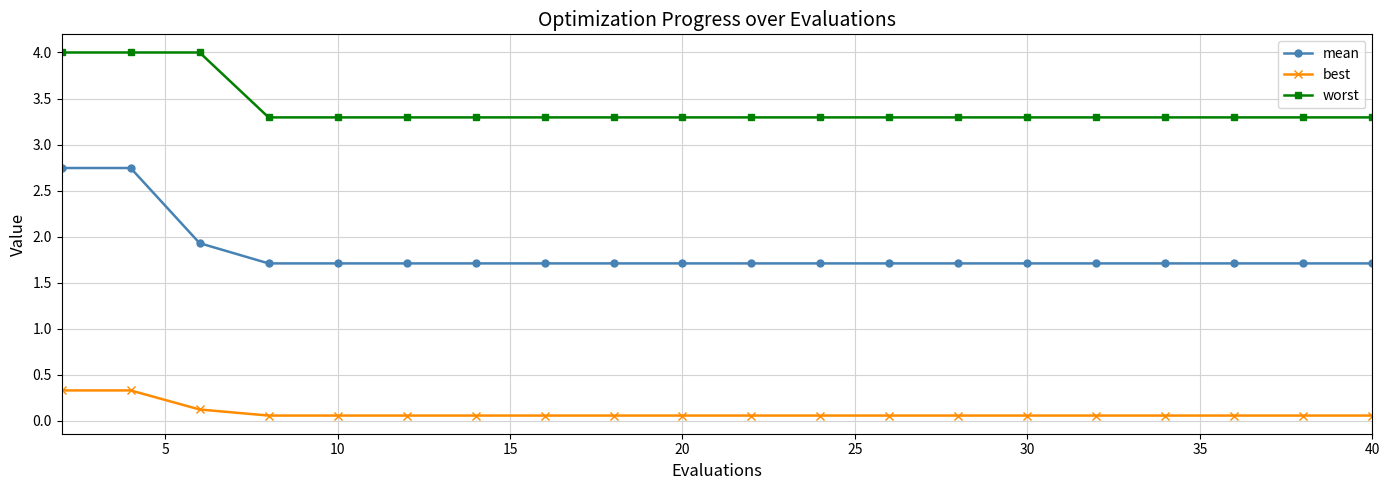

Count the best values in the range 0 to 1.

20